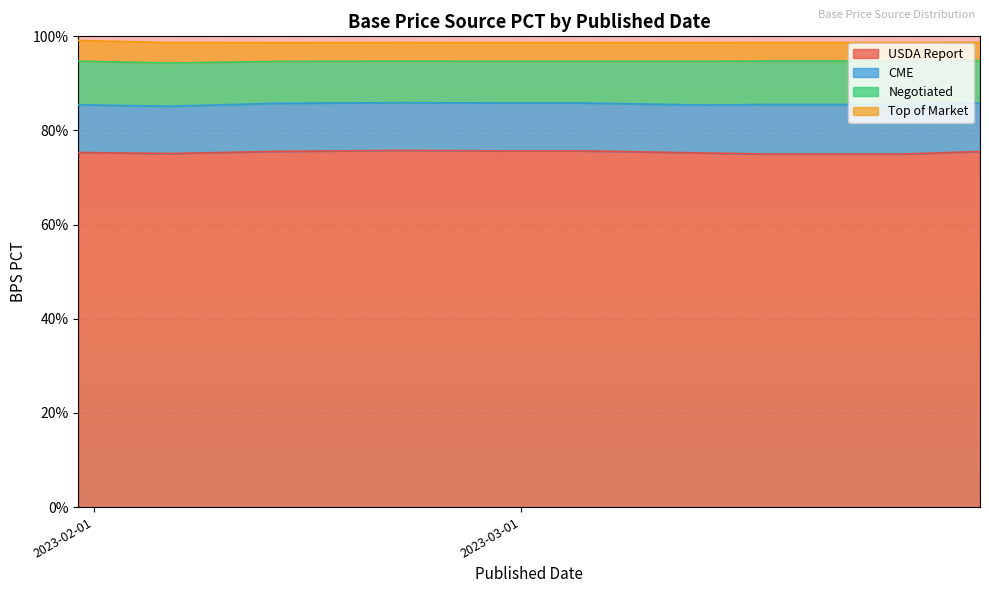

What value does the Negotiated series have at 2023-03-26?

0.1